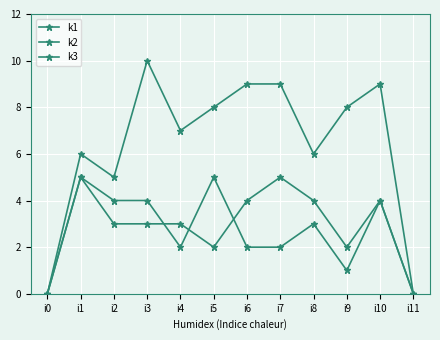

In k1, how many points are lower than both neighbors (excluding endpoints)?

3